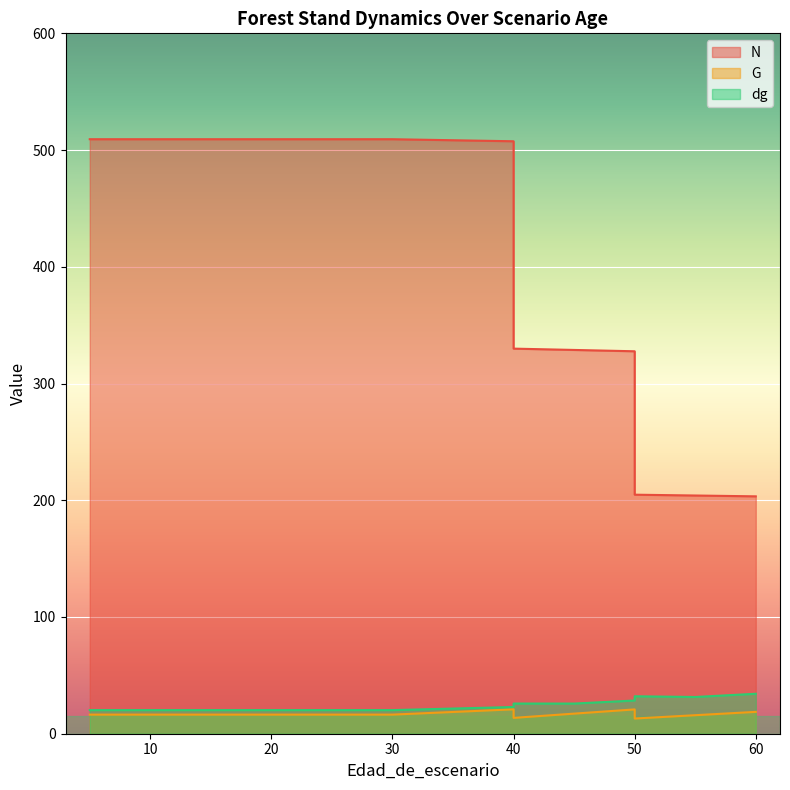

What is the lowest value of the dg series?

20.2